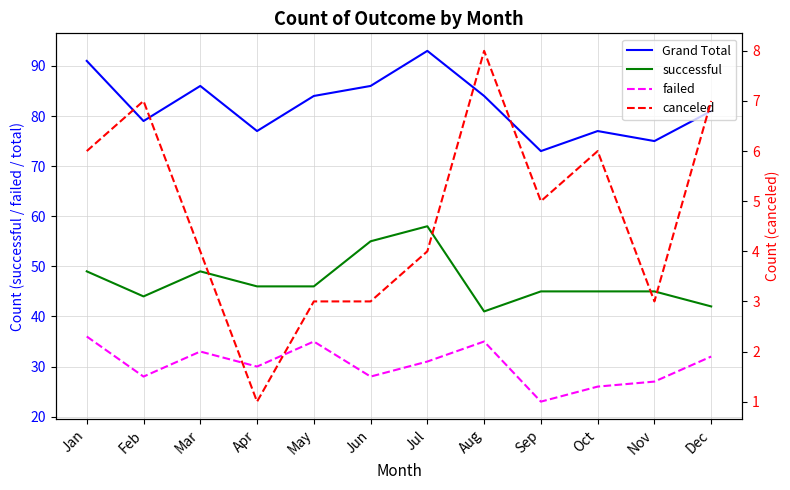

True or false: canceled and Grand Total cross at least once.

False